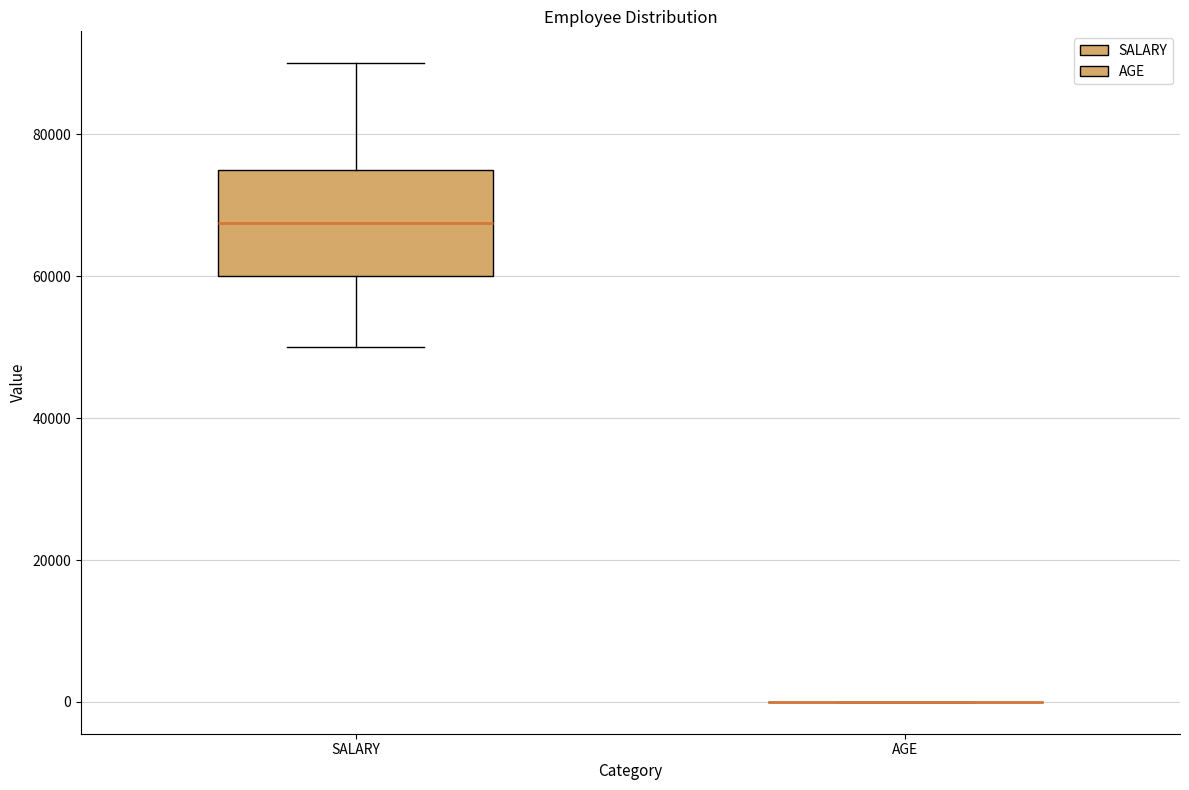

Comparing the boxes themselves (not the whiskers), which one is the tallest?

SALARY